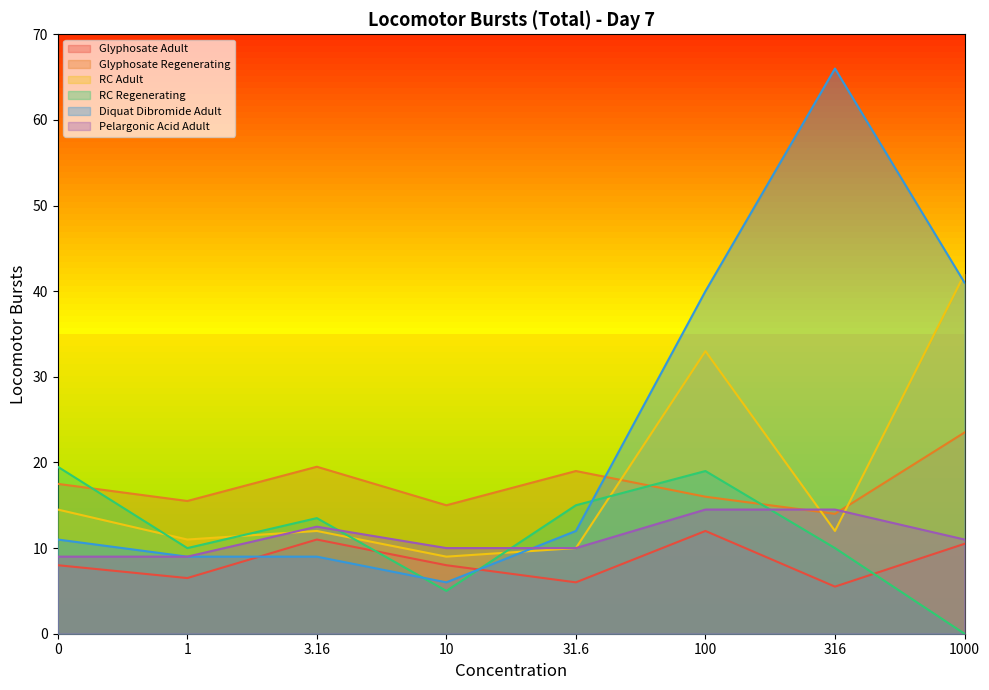

What is the average value of the Glyphosate Adult series?

8.4